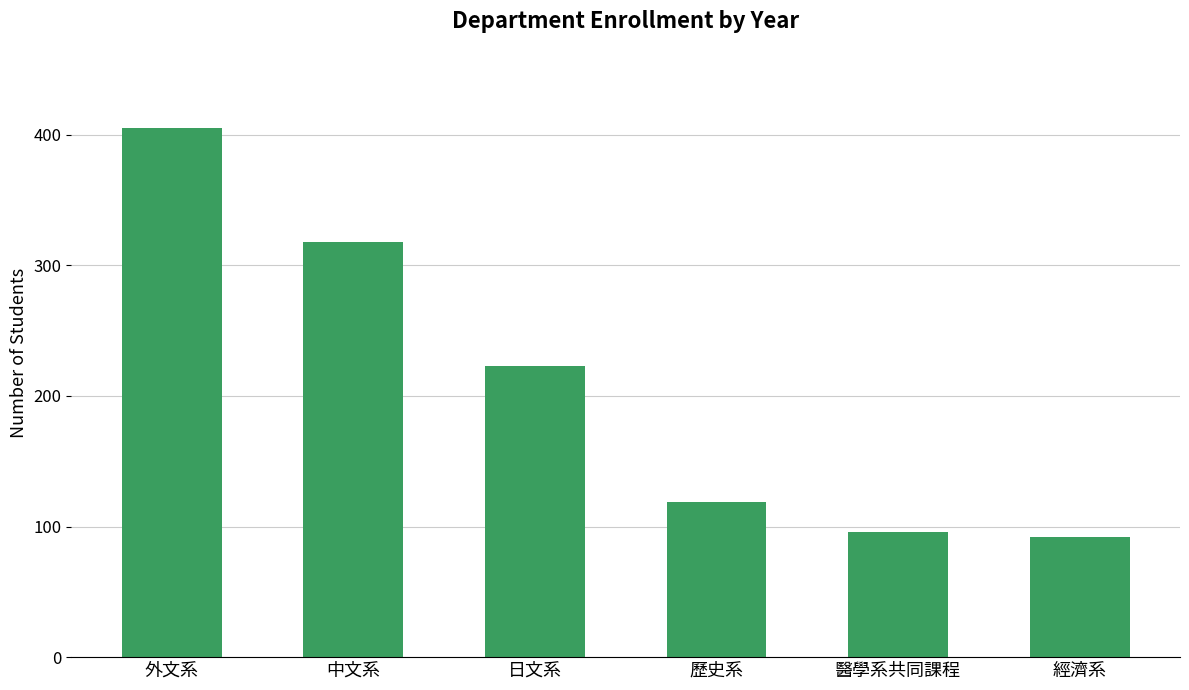

Where does the data first go above 223?

外文系